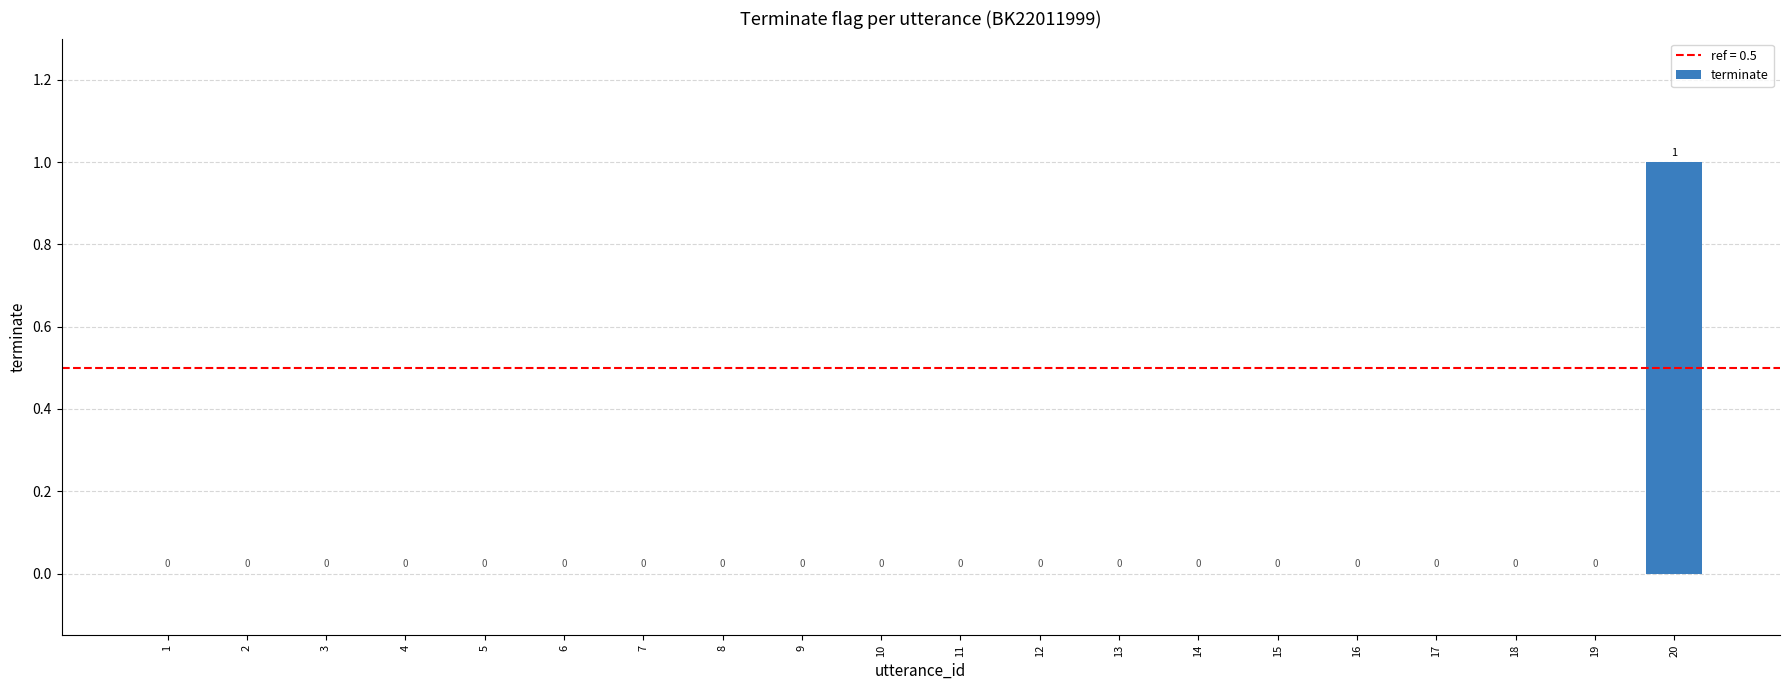

At which category does the chart reach its peak across all series?

20